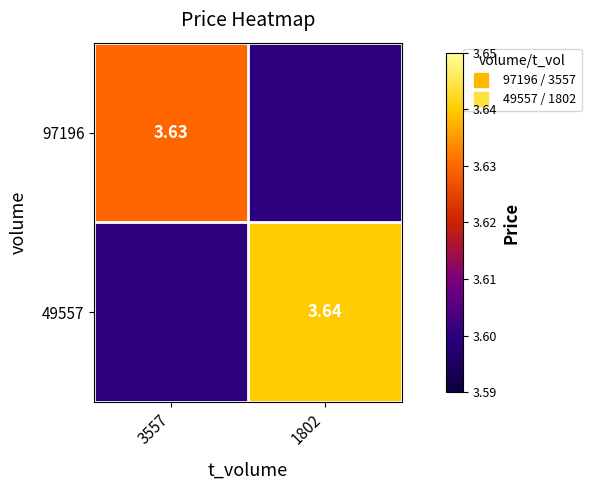

The 97196 series shows 4.7 at 1802. True or false?

False